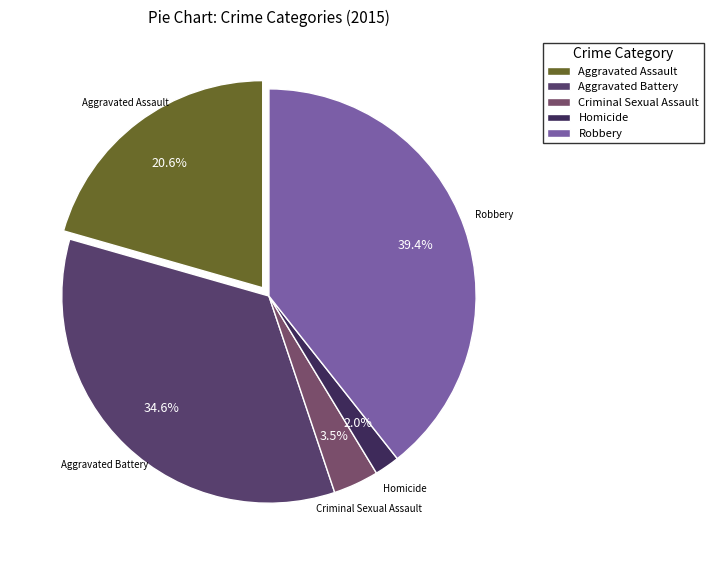

Rank the categories by value from highest to lowest.

Robbery, Aggravated Battery, Aggravated Assault, Criminal Sexual Assault, Homicide